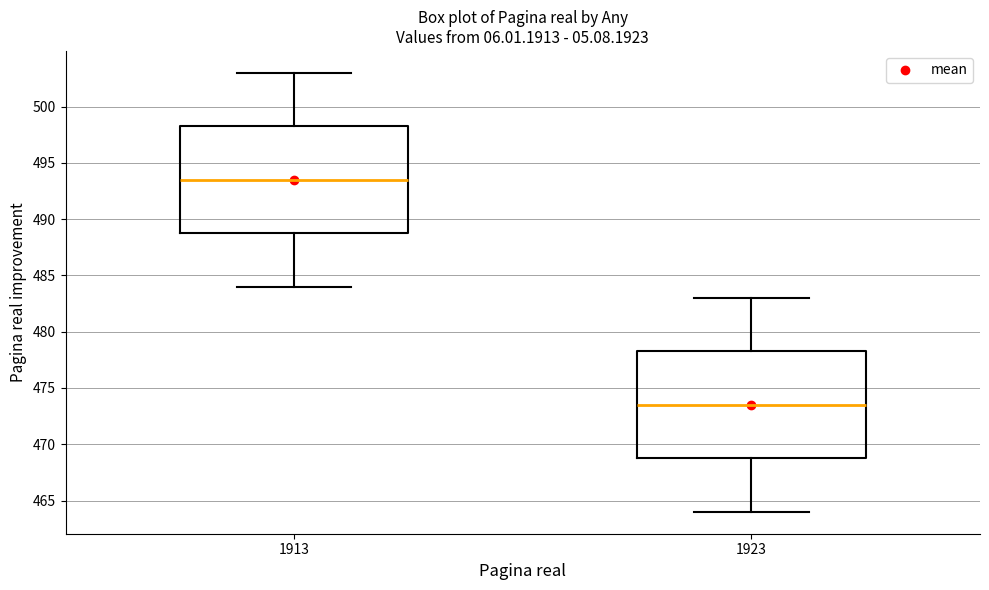

Reading left to right, transcribe this box plot: for each box, give where its median line is, the range the box spans, and where its two whiskers end, as read against the y-axis. The values are not printed on the chart, so give them approximately, as read against the axis.

1913: median 493.5, box 489.0 to 498.5, whiskers 484.0 to 503.0
1923: median 473.5, box 469.0 to 478.5, whiskers 464.0 to 483.0